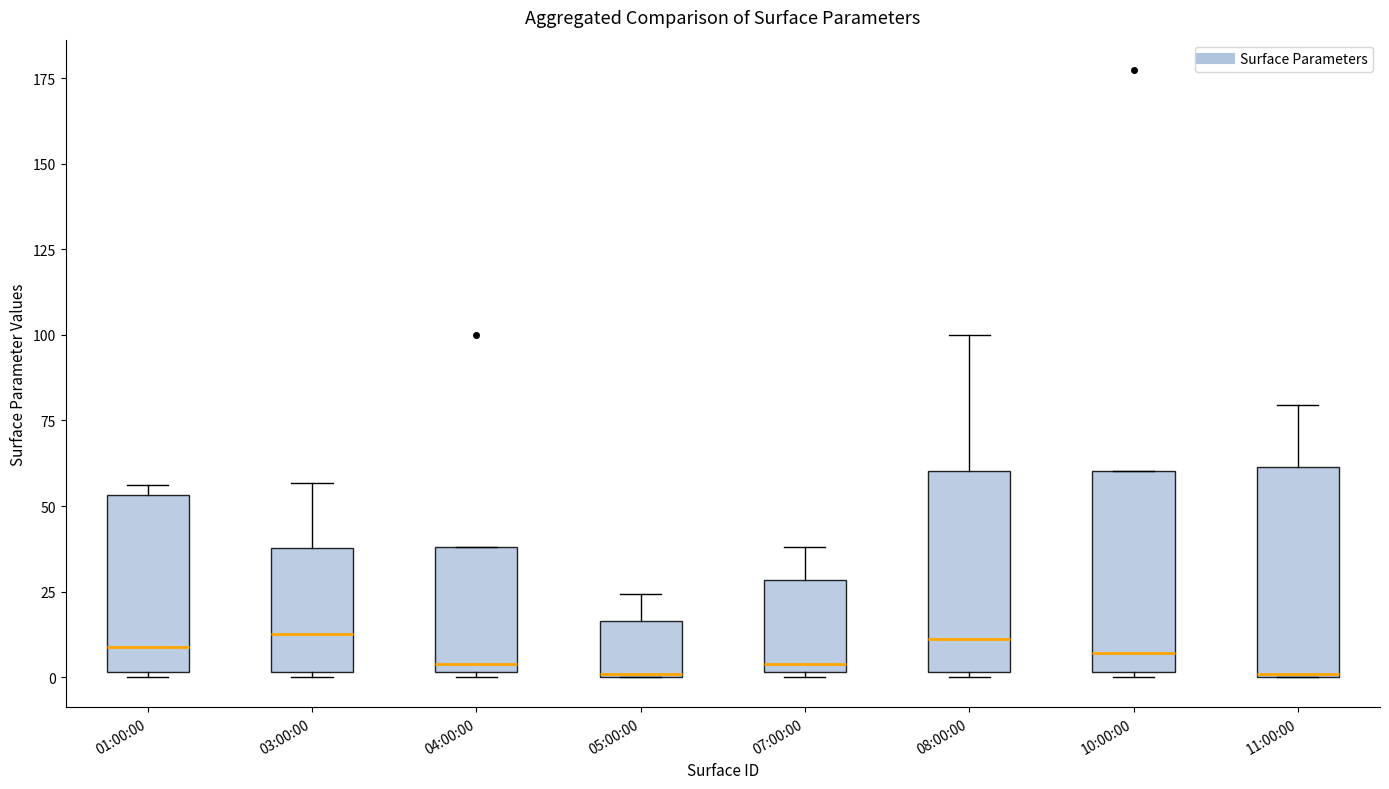

Reading left to right, read every box against the y-axis: the position of its median line, the range the box covers, and the ends of its whiskers. The values are not printed on the chart, so give them approximately, as read against the axis.

01:00:00: median 10, box 0 to 55, whiskers 0 (just below the box's lower edge) to 55 (just above the box's upper edge)
03:00:00: median 15, box 0 to 40, whiskers 0 (just below the box's lower edge) to 55
04:00:00: median 5, box 0 to 40, whiskers 0 (just below the box's lower edge) to 40
05:00:00: median 0, box 0 to 15, whiskers 0 to 25
07:00:00: median 5, box 0 to 30, whiskers 0 (just below the box's lower edge) to 40
08:00:00: median 10, box 0 to 60, whiskers 0 (just below the box's lower edge) to 100
10:00:00: median 5, box 0 to 60, whiskers 0 (just below the box's lower edge) to 60
11:00:00: median 0, box 0 to 60, whiskers 0 to 80